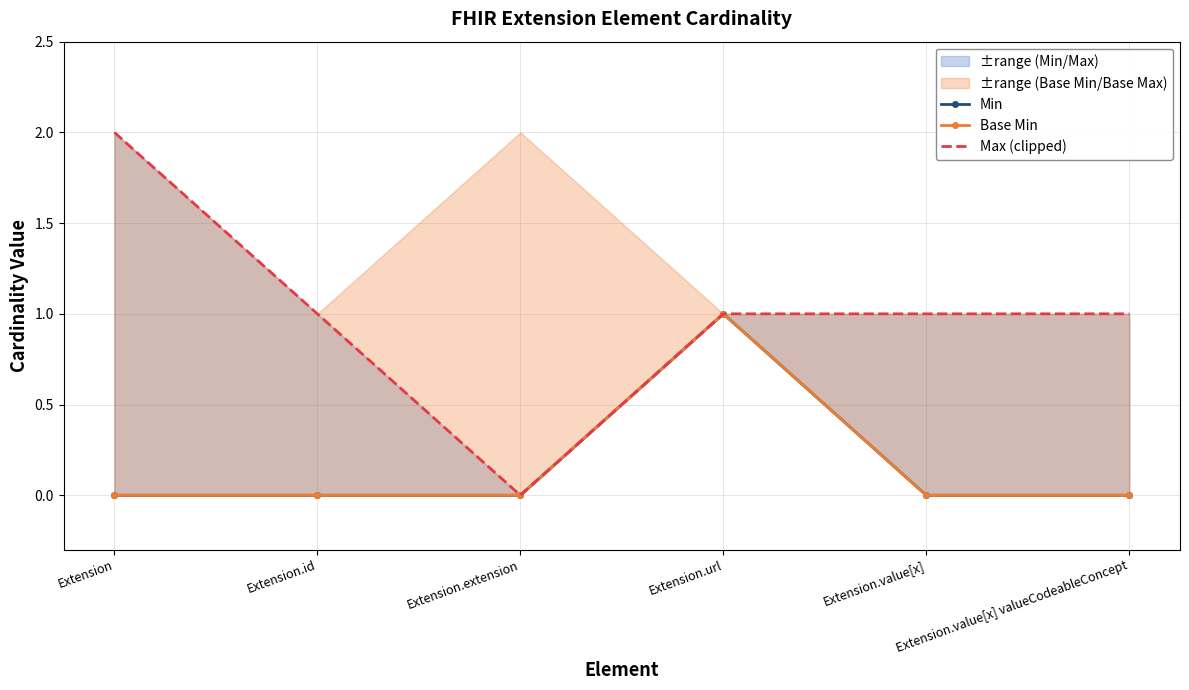

True or false: Max (clipped) and Min cross at least once.

False